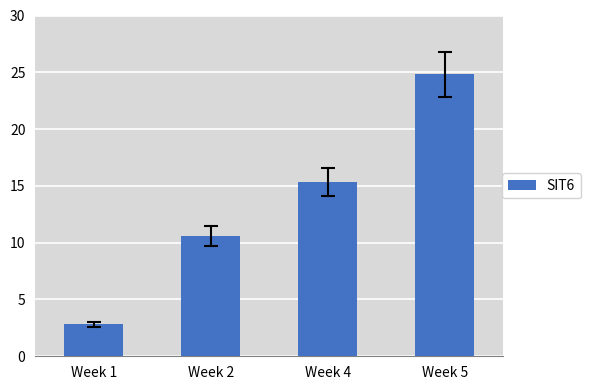

Reading left to right, transcribe all the data shown in this chart.

2.8	10.6	15.3	24.8